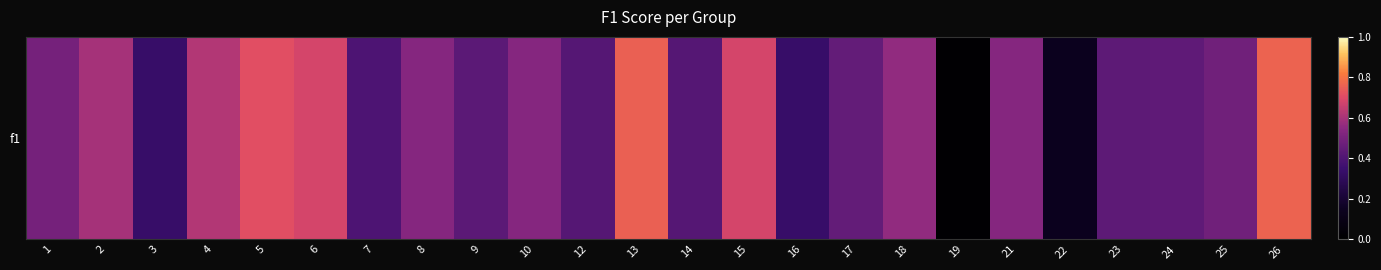

Between 7 and 1, which is larger?

1